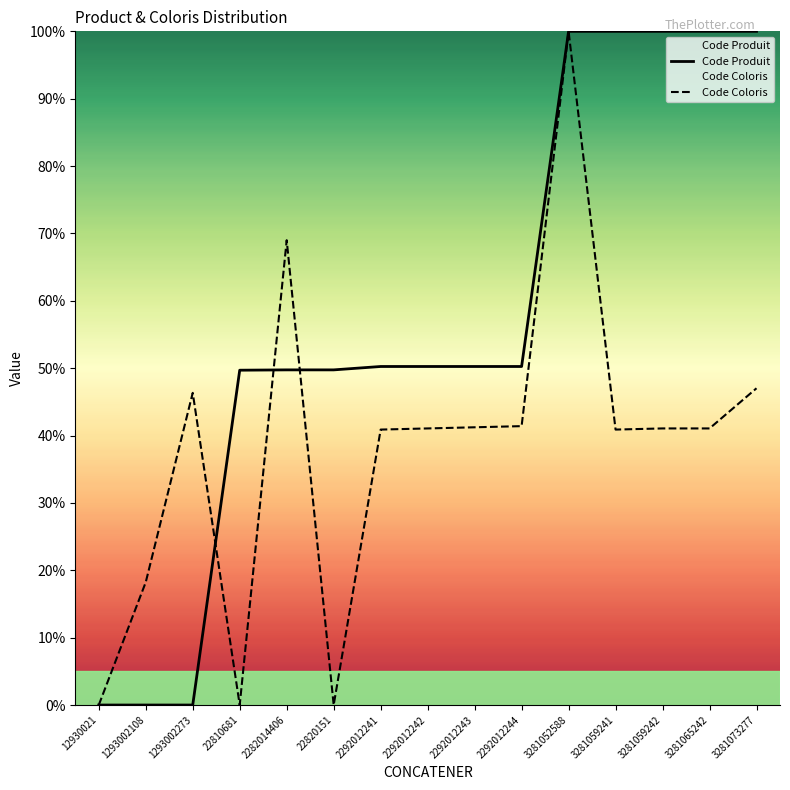

What is the sum of all Code Coloris values?

568.1